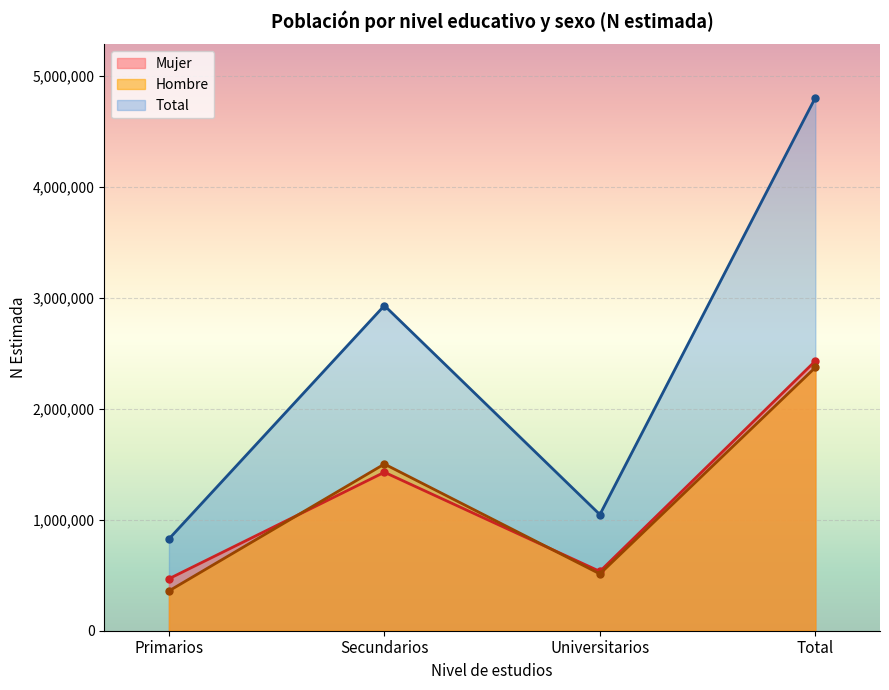

What is the label of the 2nd point from the right?

Universitarios